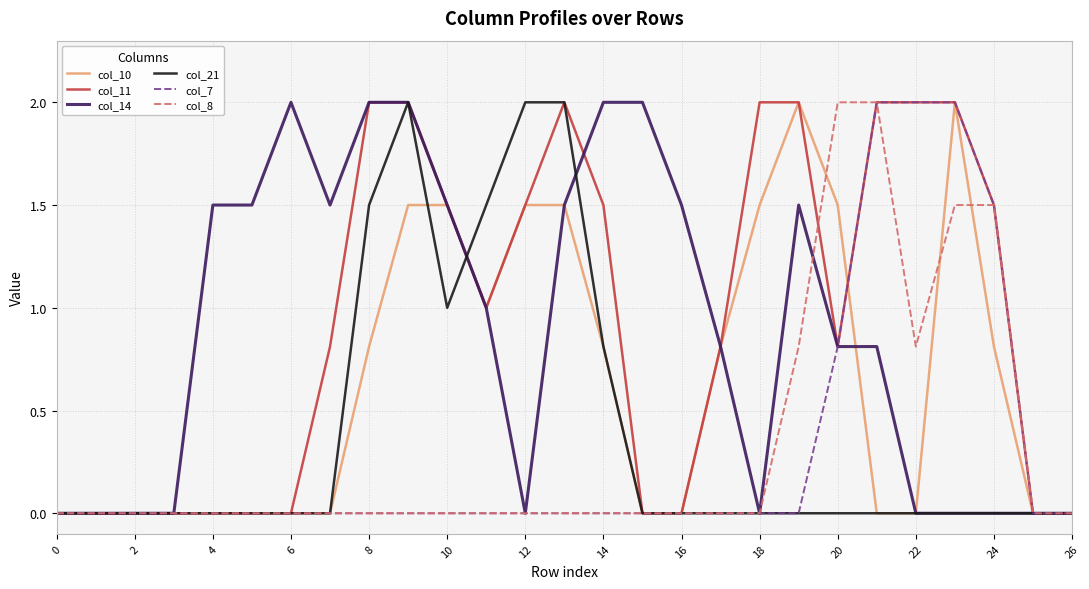

What is the maximum value for col_14?

2.0